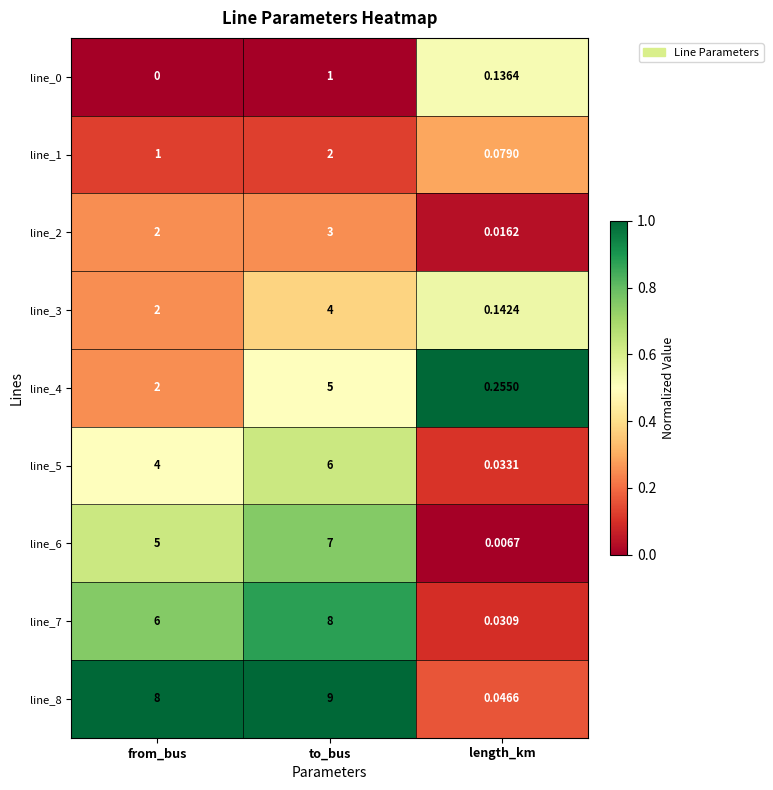

At which label is line_5 closest to 3?

from_bus